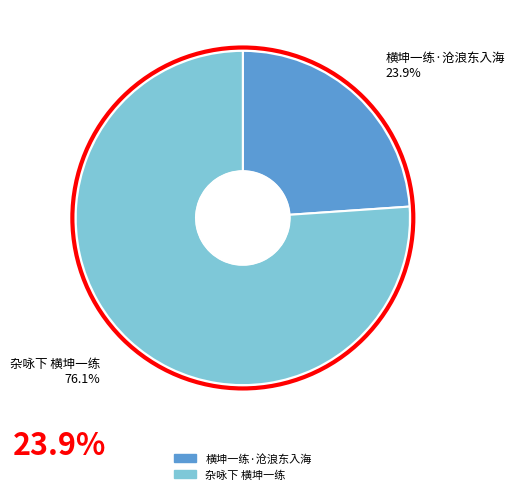

Which category accounts for the majority?

杂咏下 横坤一练